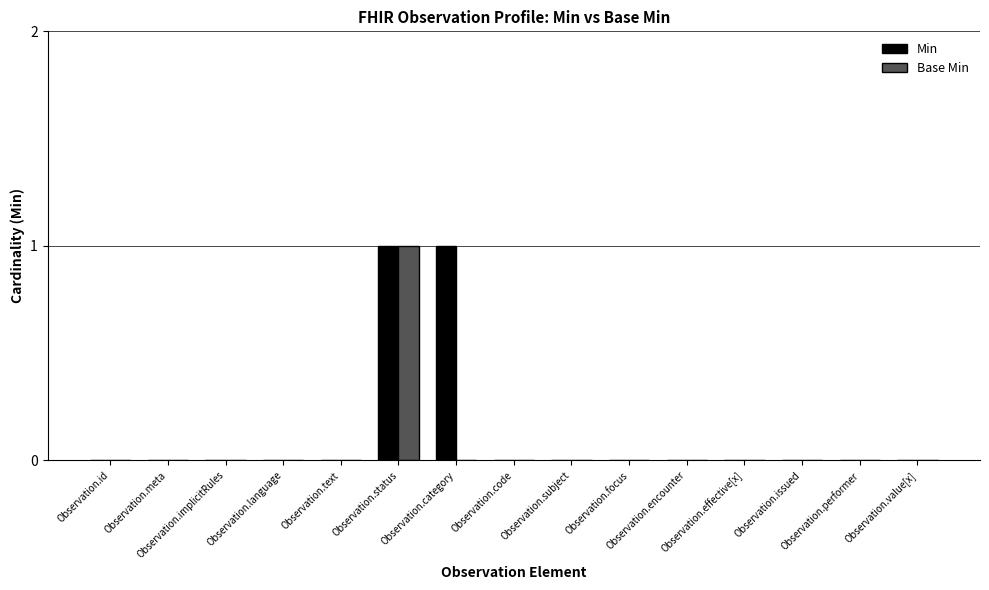

Count the number of data series in this chart.

2